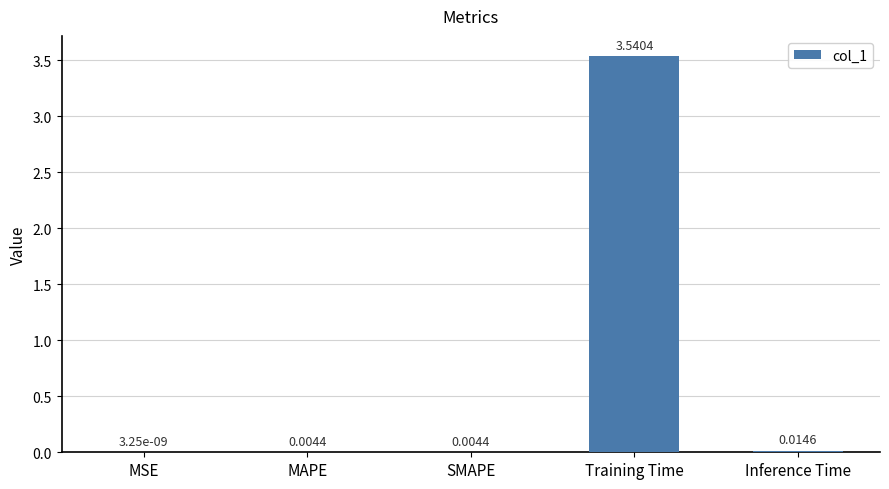

At which category does the chart reach its peak across all series?

Training Time